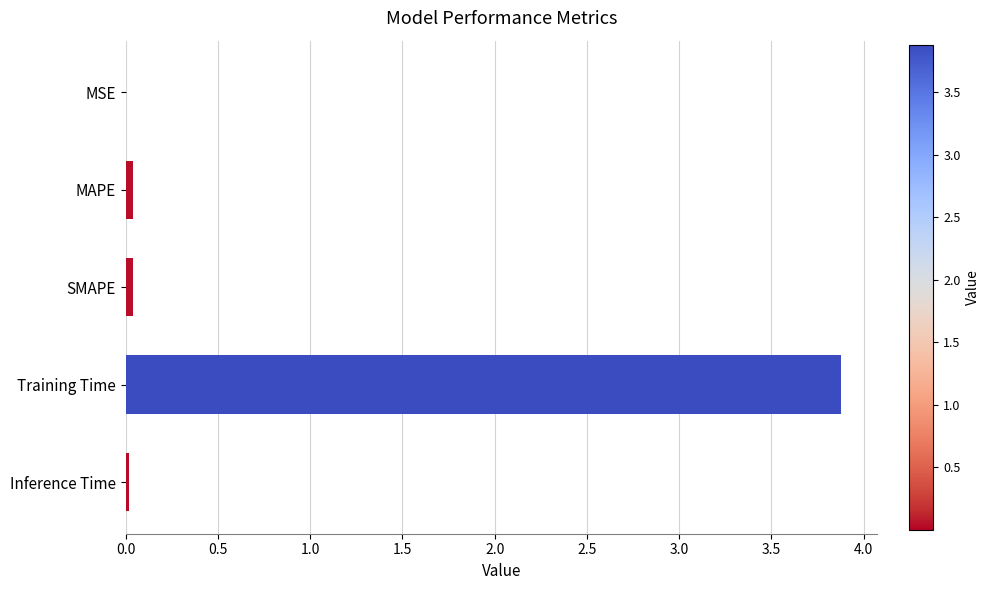

Is it true that the value at Inference Time is 0.0?

True